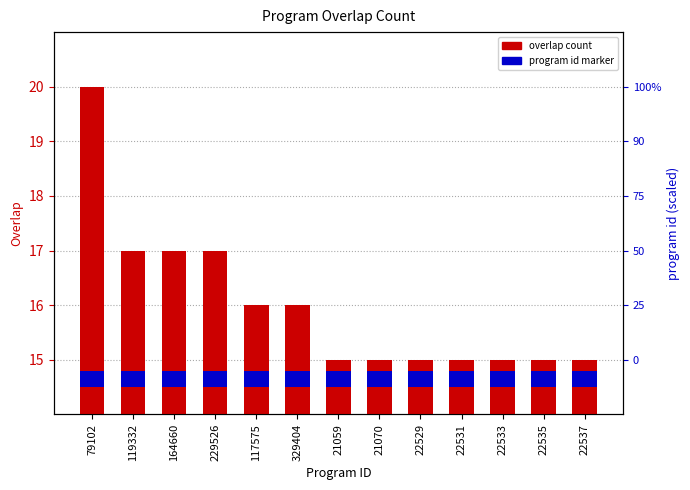

What is the label of the 12th bar from the right?

119332